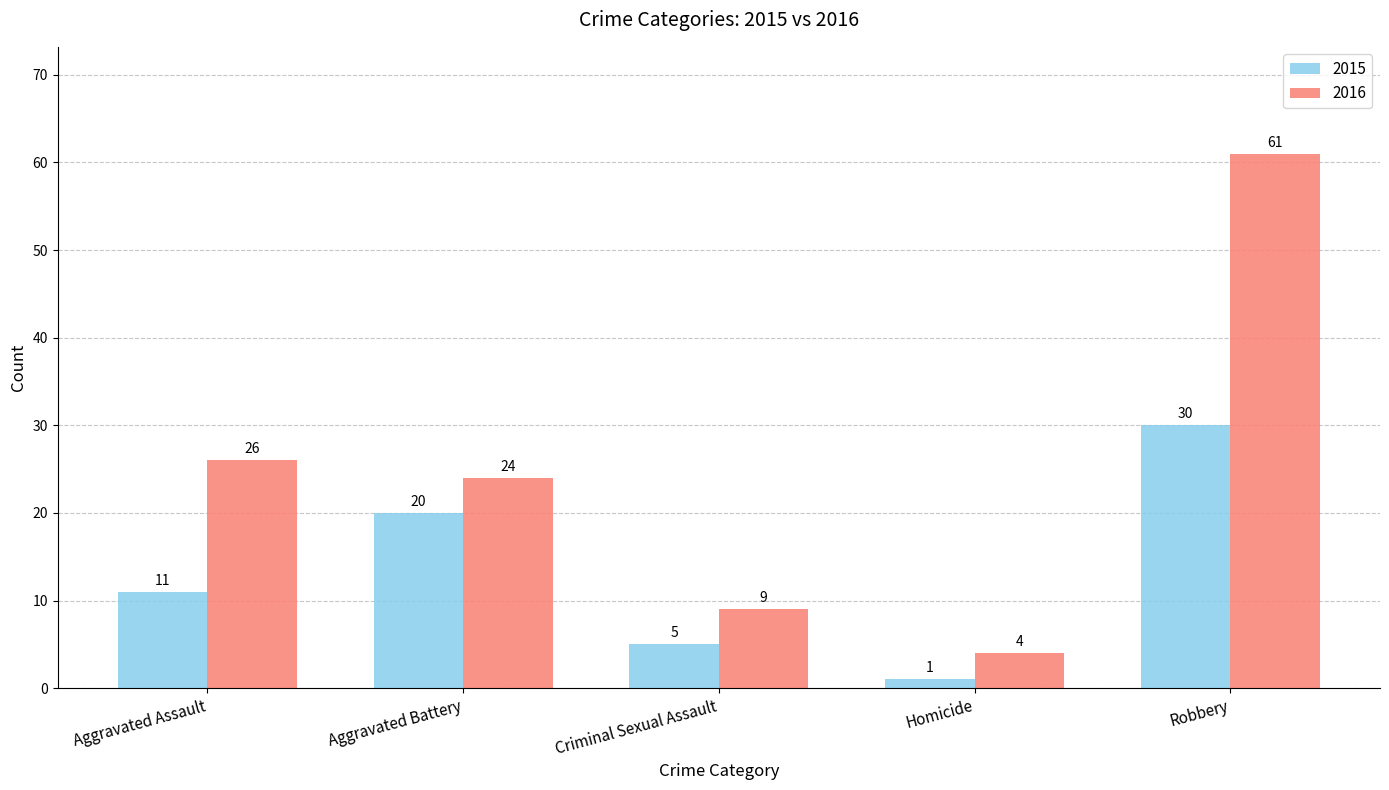

Which series has the largest range (max minus min)?

2016